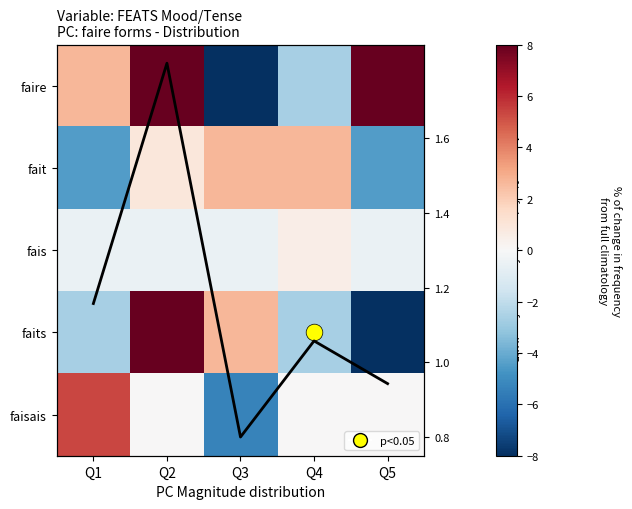

True or false: fait has a value of -2.5 at Q1.

False